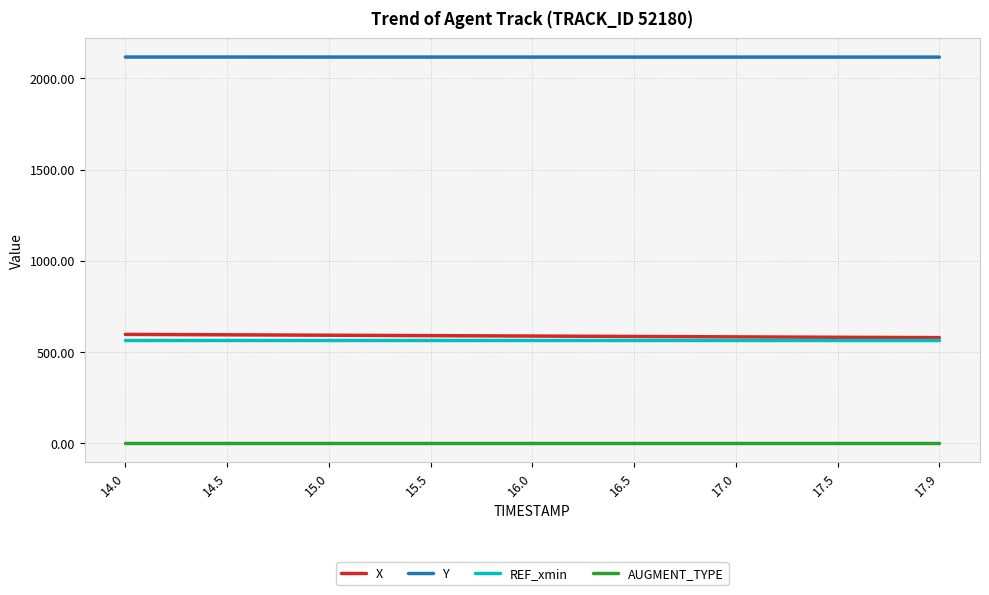

What is the minimum value for REF_xmin?

568.1